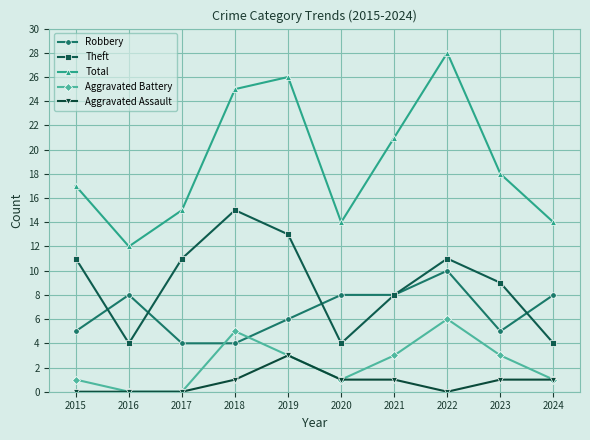

What is the value of the Aggravated Assault point at the 5th from the left?

3